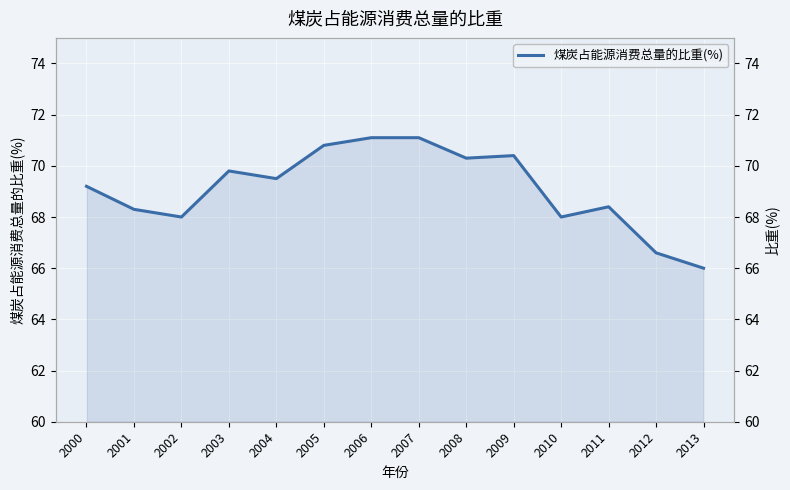

Rank the categories by value from highest to lowest.

2006, 2007, 2005, 2009, 2008, 2003, 2004, 2000, 2011, 2001, 2002, 2010, 2012, 2013